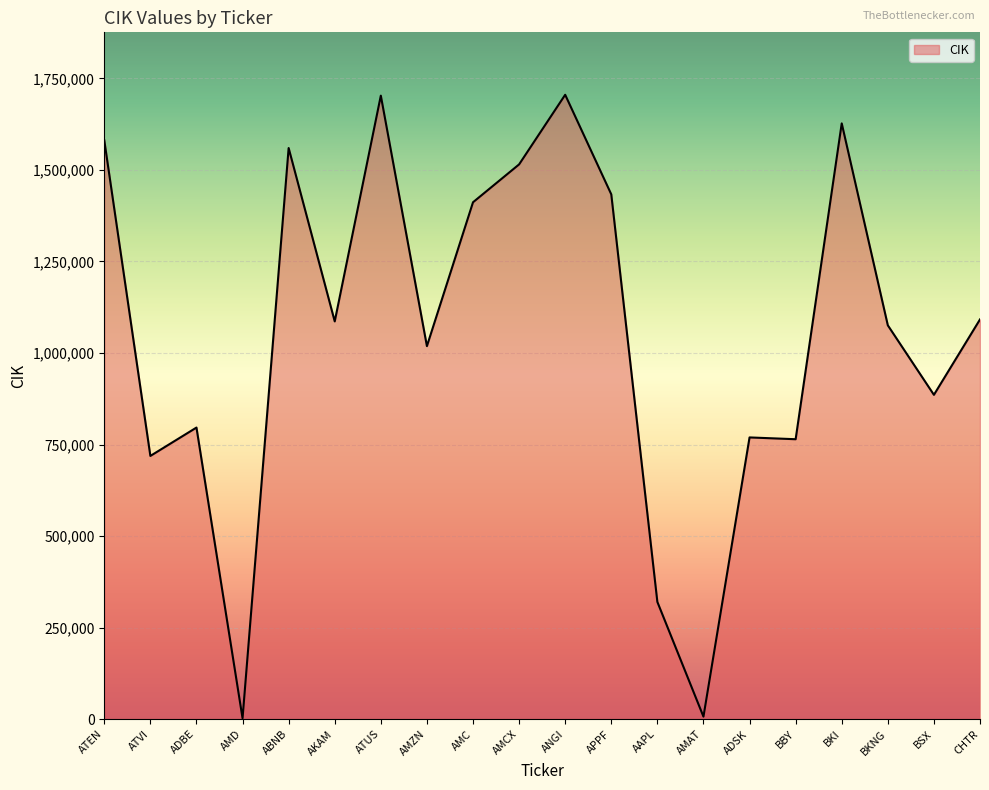

Does the chart display data point markers on the line(s)?

No